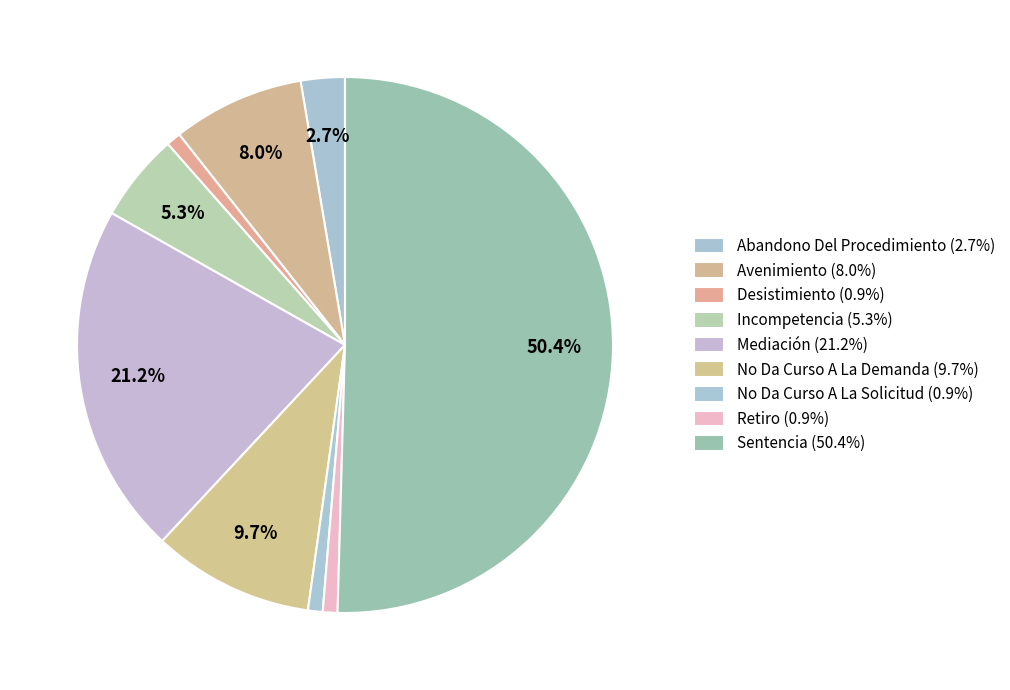

What percentage is the Mediación slice, to the nearest percent?

21%